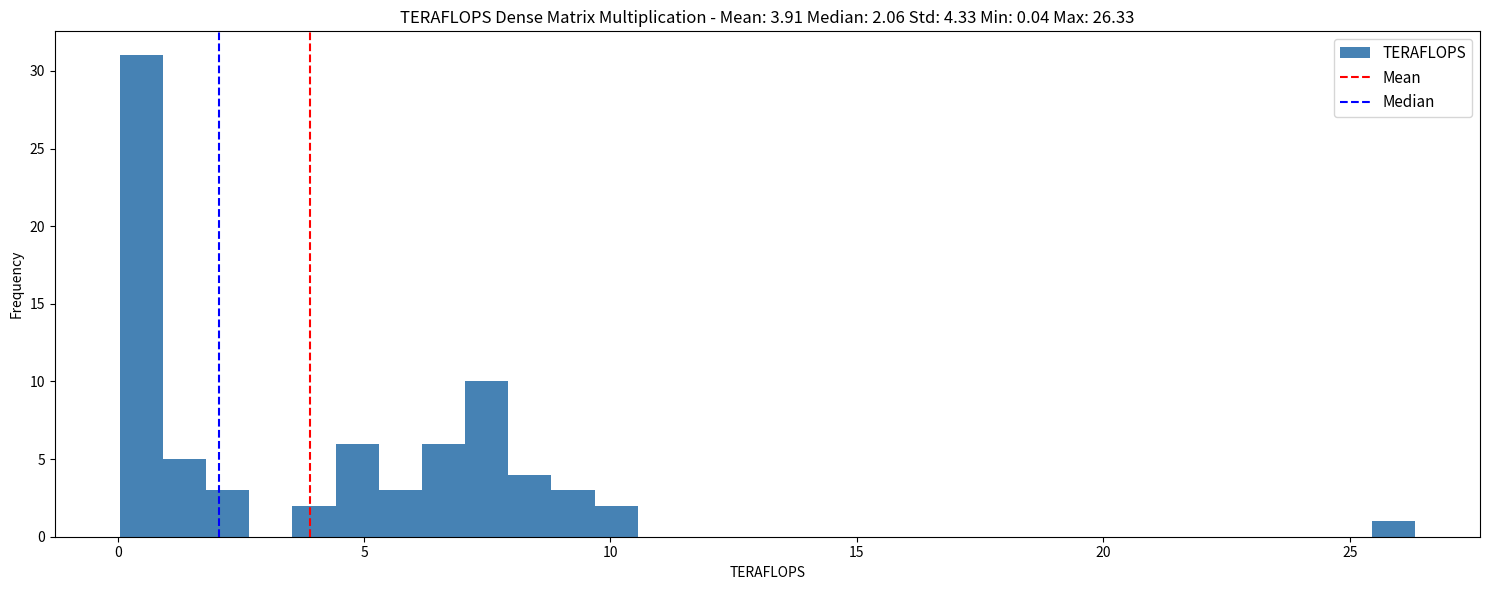

Around what value on the x-axis is the tallest bar? Give the approximate position of its centre, as read against the axis.

0.5